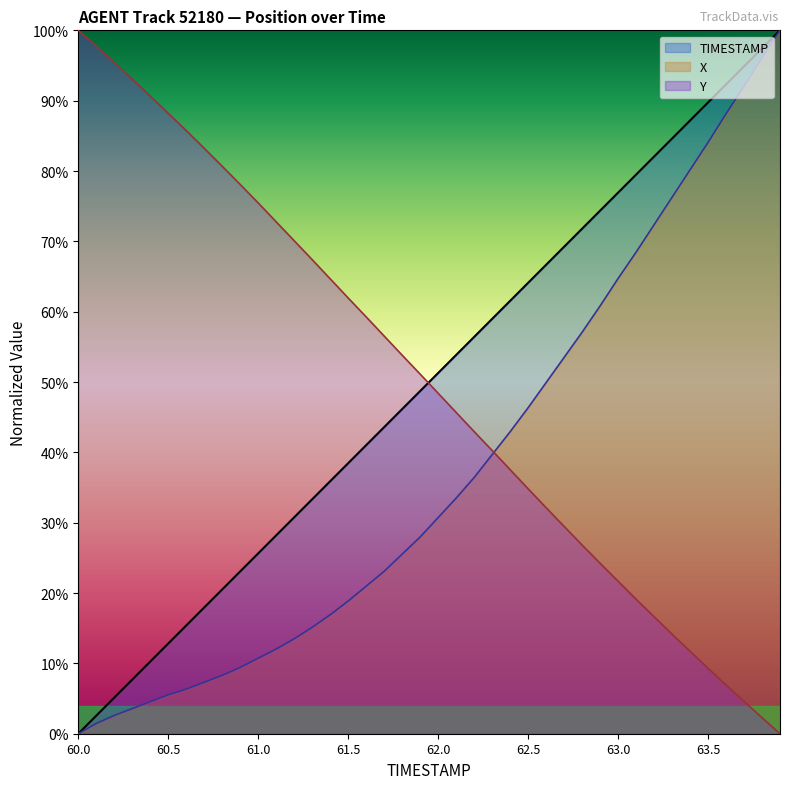

After their last crossing, which series has the higher values: TIMESTAMP or Y?

TIMESTAMP